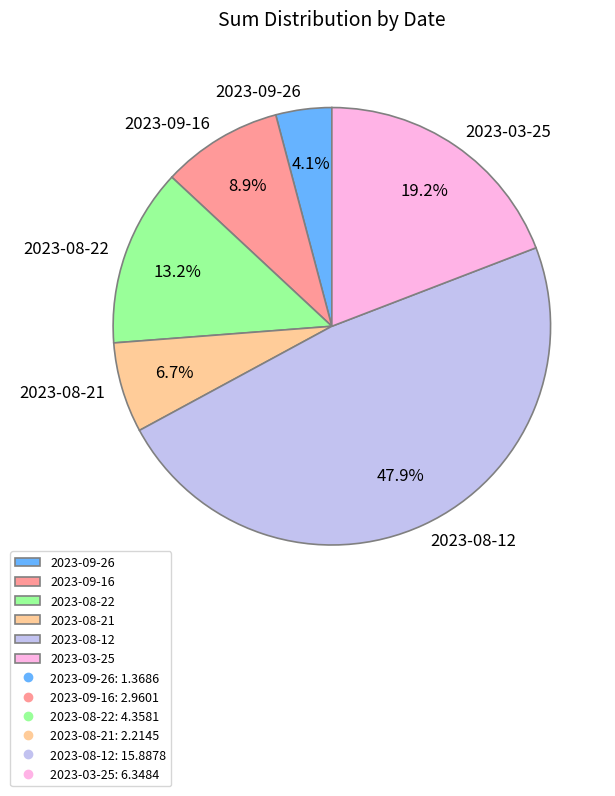

What is the smallest slice in the pie chart?

2023-09-26